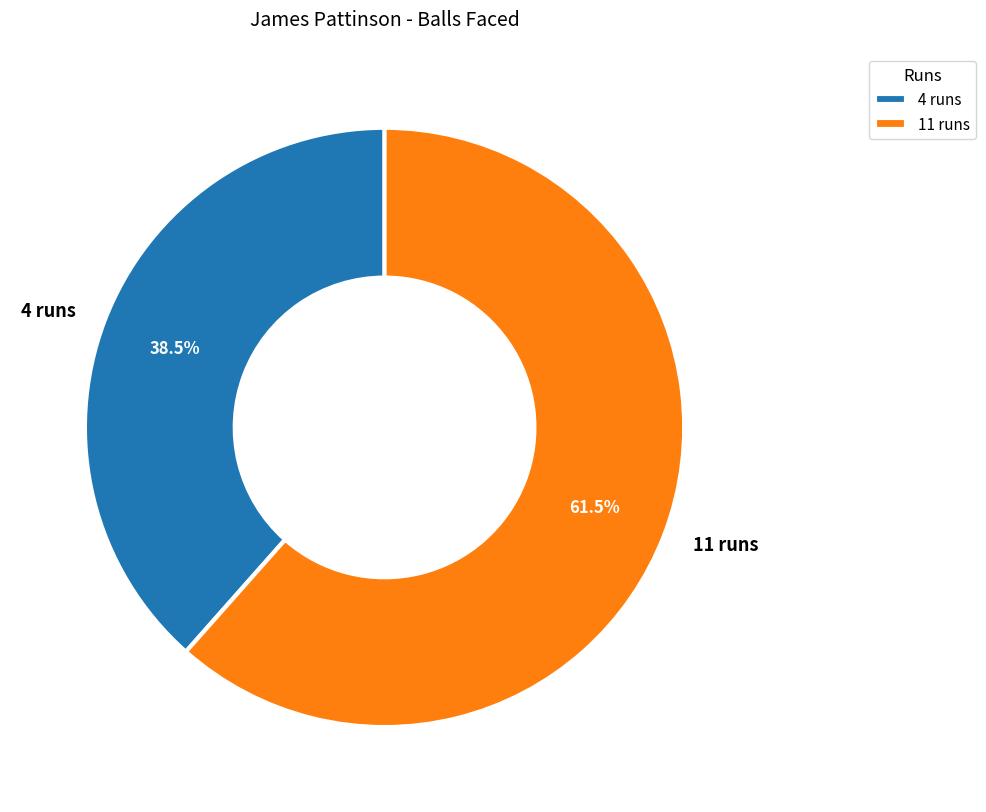

To the nearest percent, what is the difference between the largest and smallest slice percentages?

23%